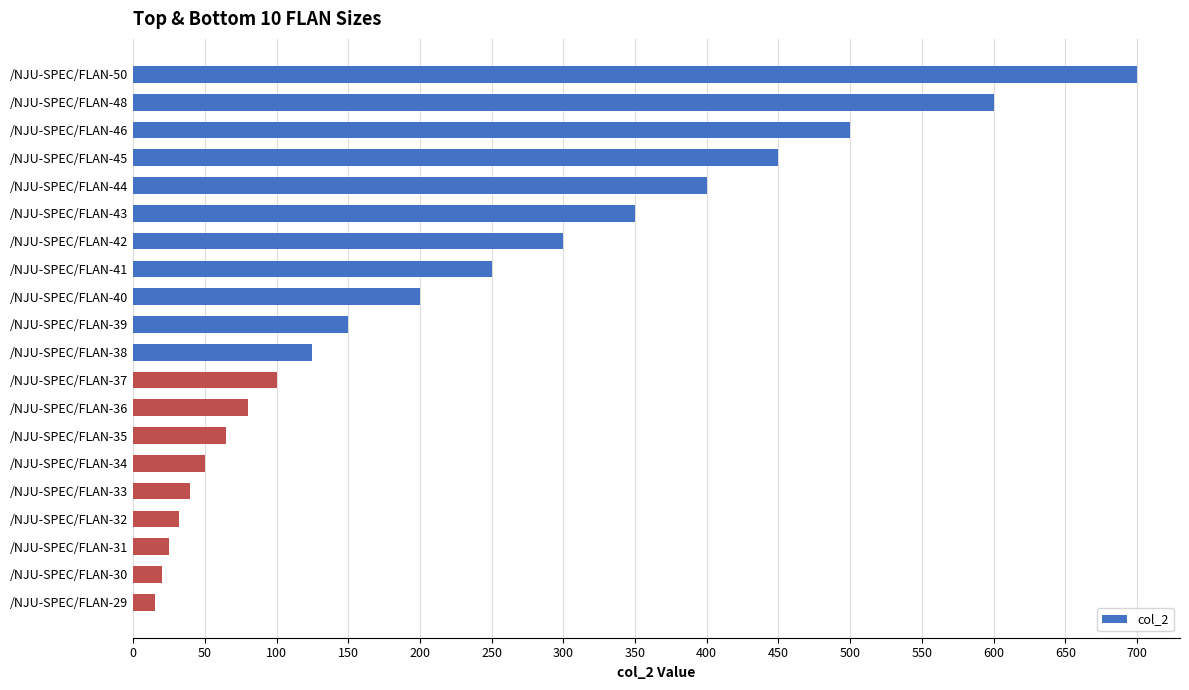

What is the value of the 6th bar from the top?

350